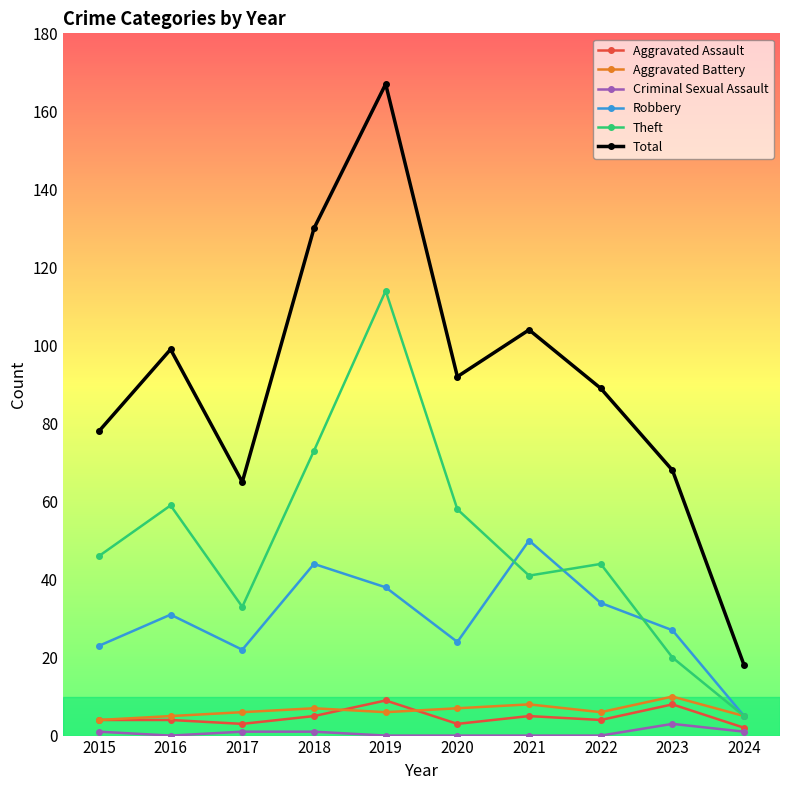

Rank the categories by Total value from highest to lowest.

2019, 2018, 2021, 2016, 2020, 2022, 2015, 2023, 2017, 2024